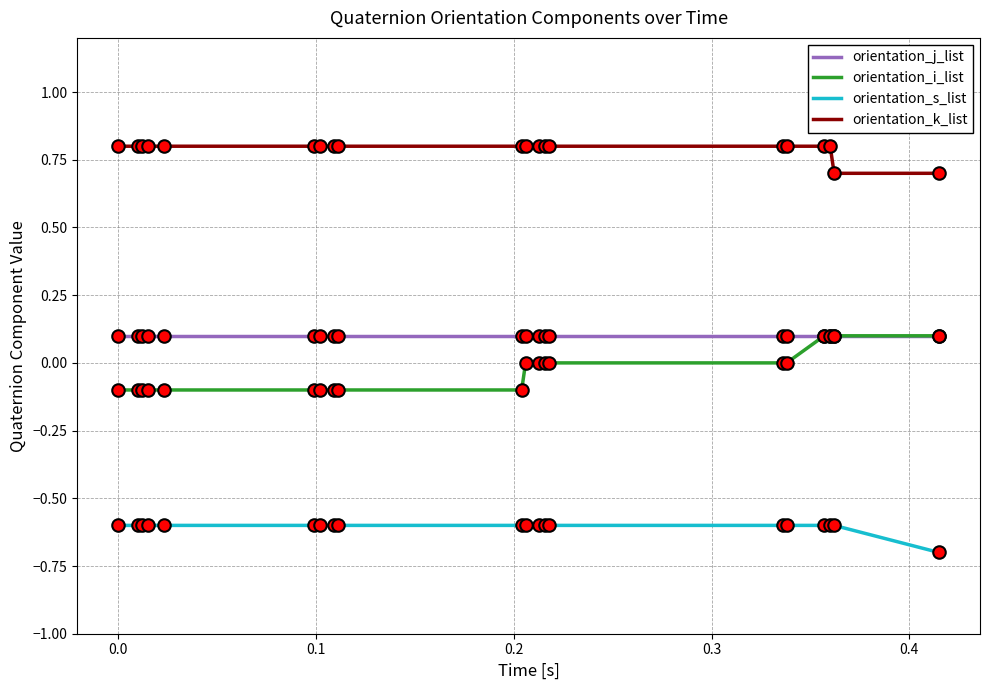

True or false: orientation_k_list and orientation_i_list cross at least once.

False